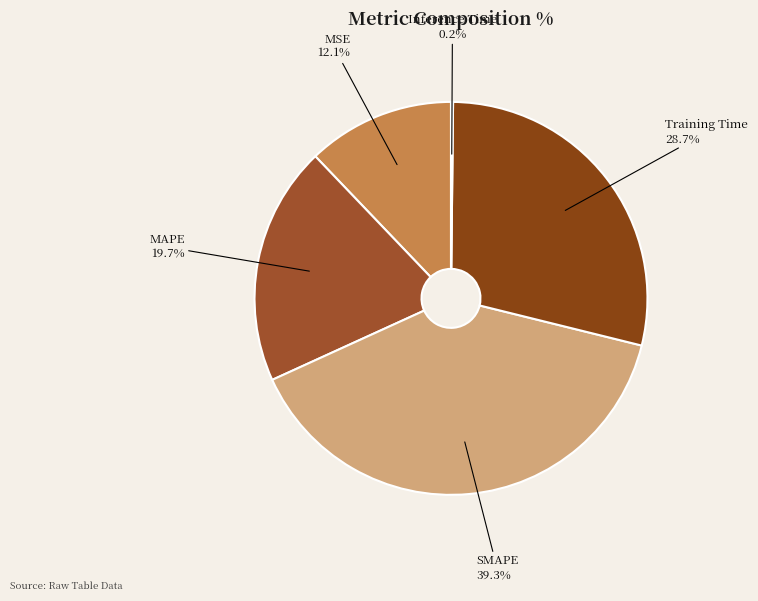

How many slices are in this pie chart?

5